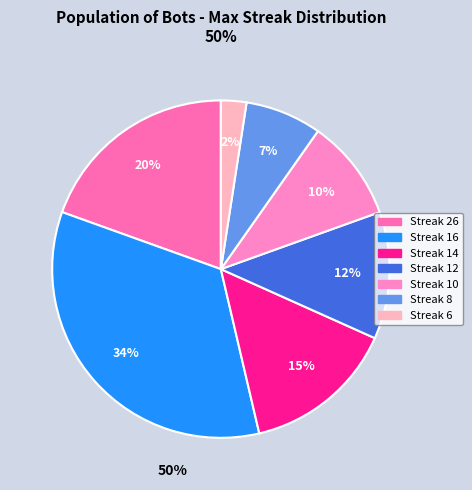

How many segments does this pie chart have?

7